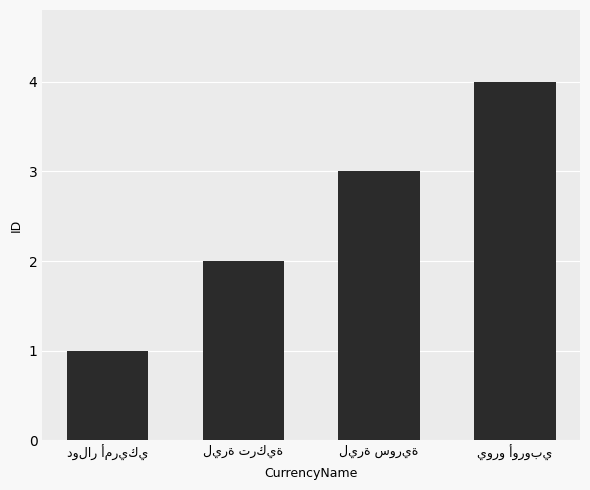

What is the greatest value displayed?

4